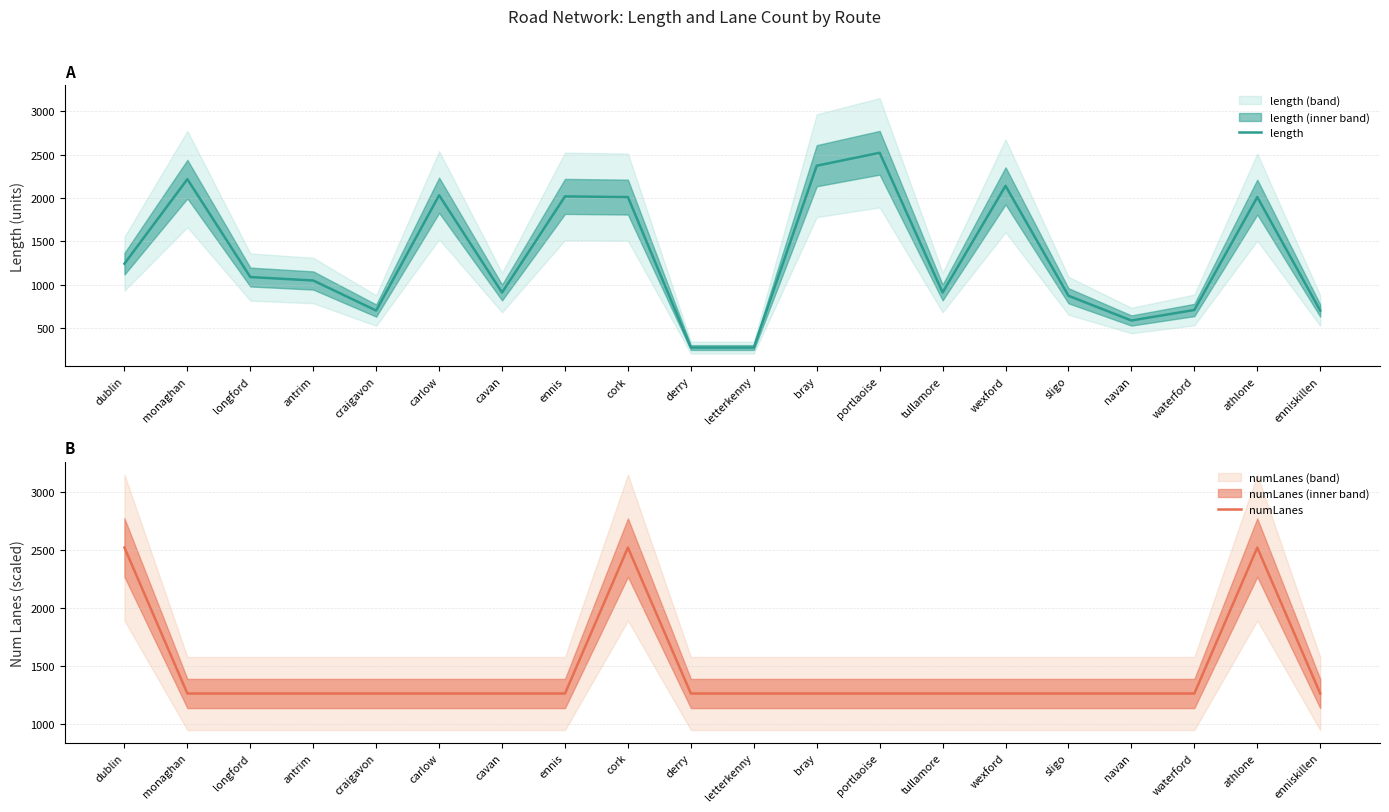

How many lines are shown in the chart?

2